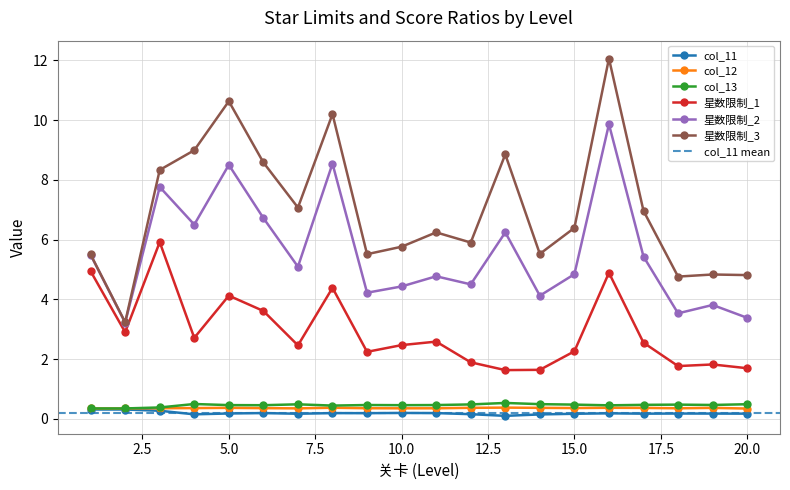

At which label does col_13 reach its peak?

13